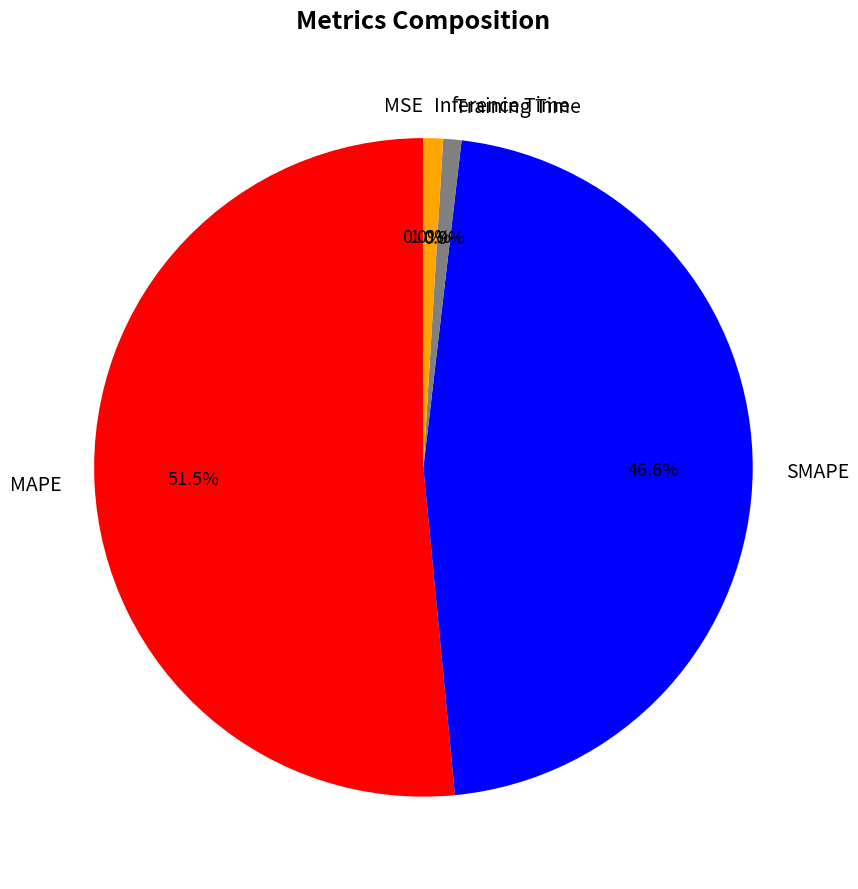

Which has a higher value, Inference Time or SMAPE?

SMAPE